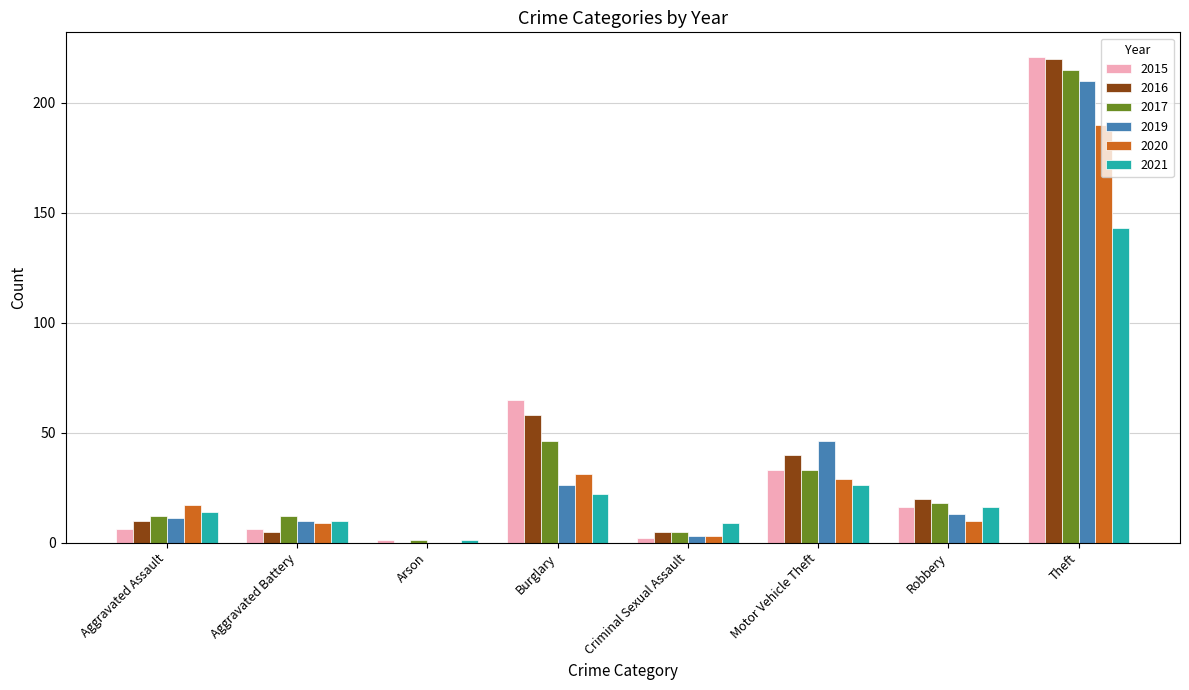

At which label is 2016 closest to 110?

Burglary